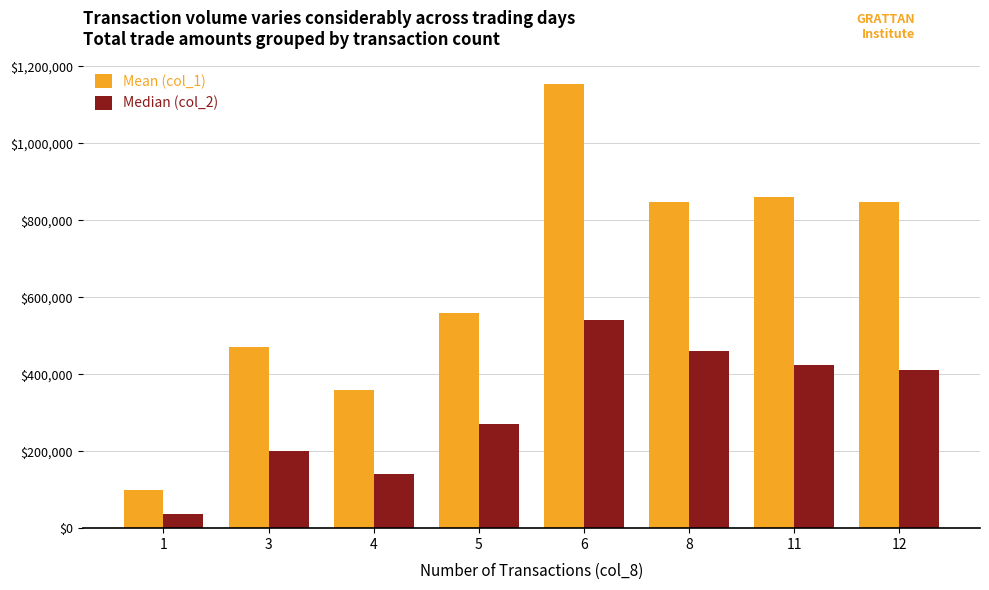

At how many categories does at least one series exceed 1098529?

1